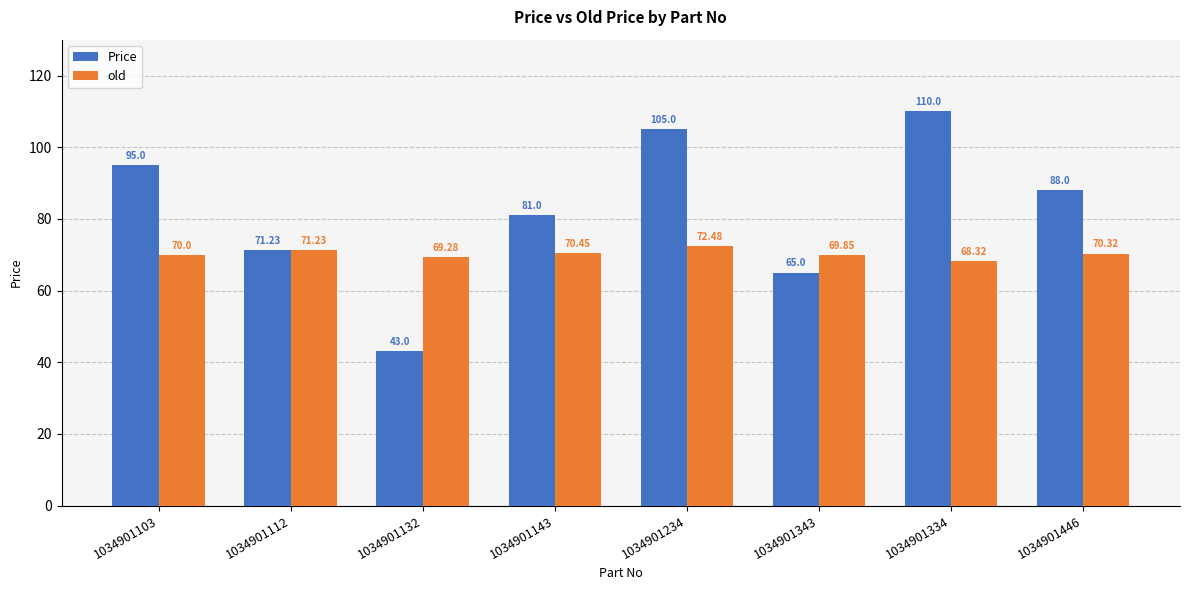

What is the average value of the old series?

70.2